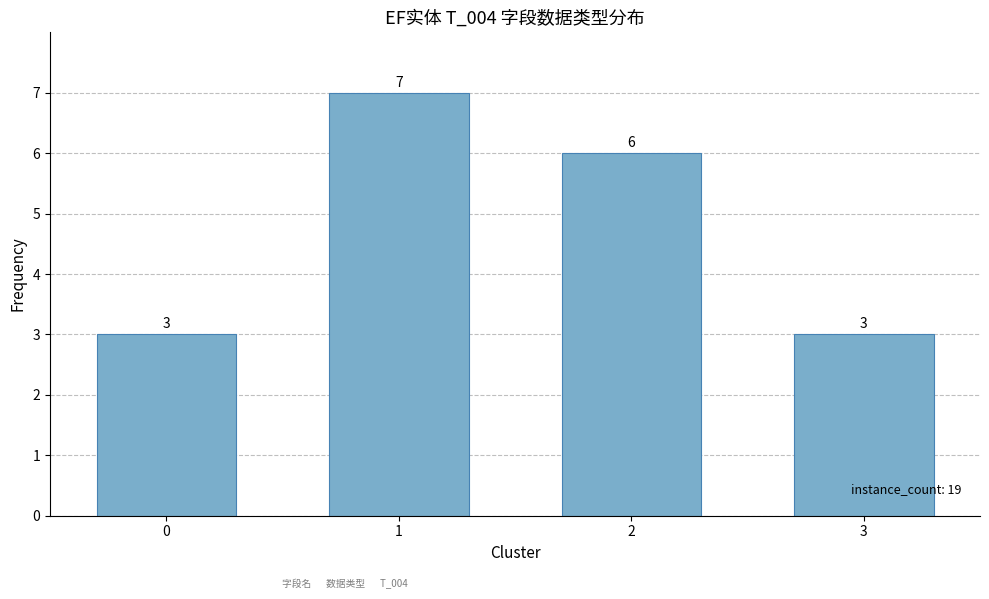

How many series are shown in this chart?

1